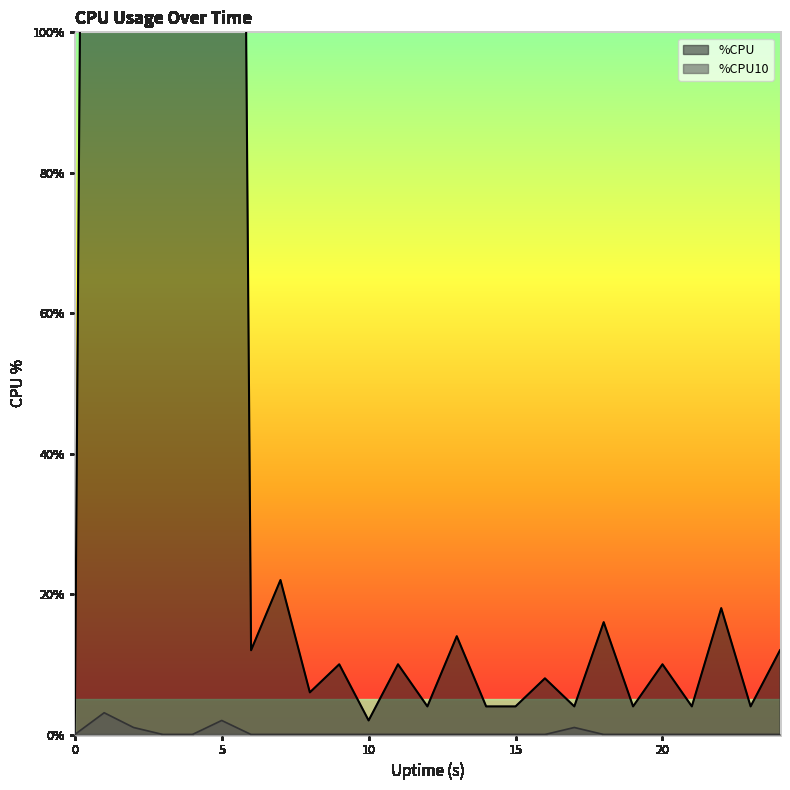

Does the chart display data point markers on the line(s)?

No